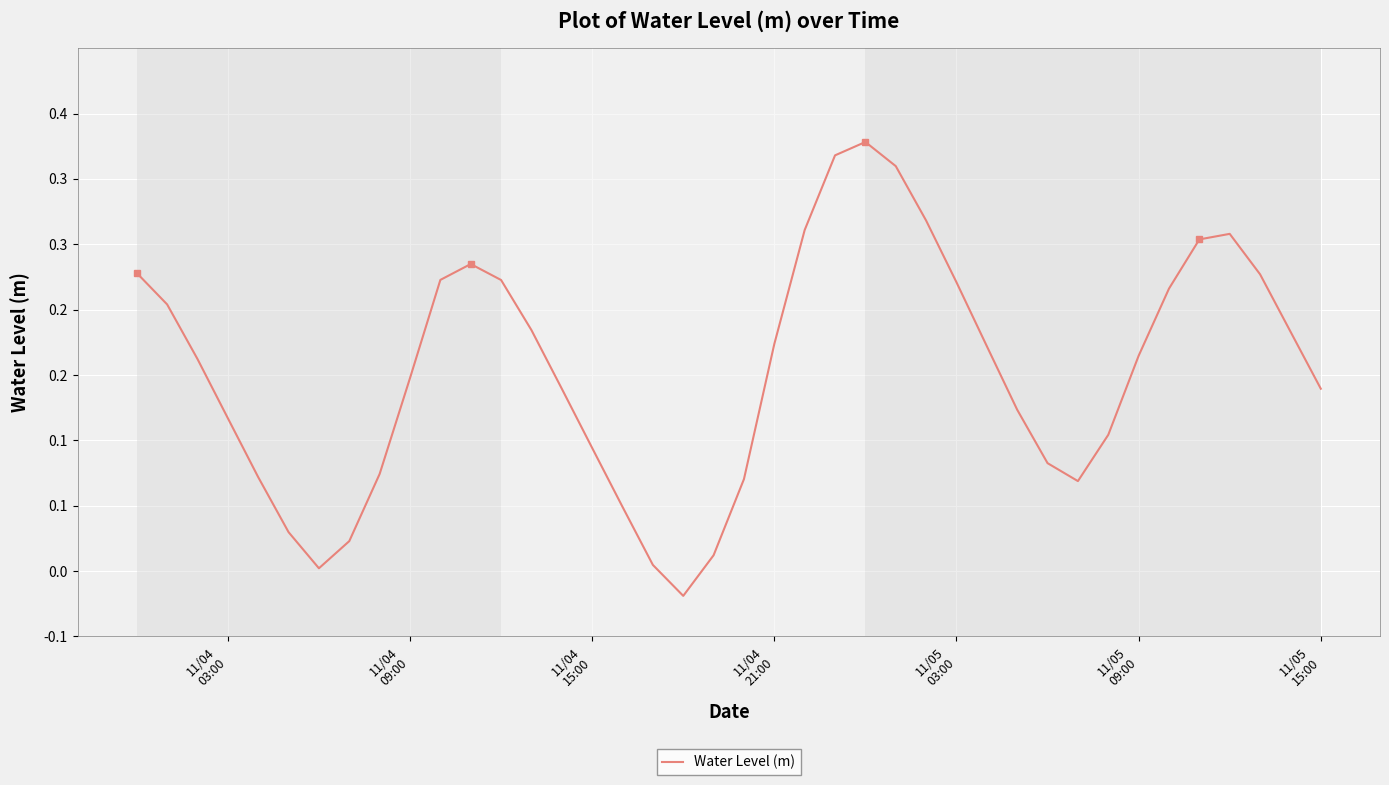

Does the chart display data point markers on the line(s)?

No